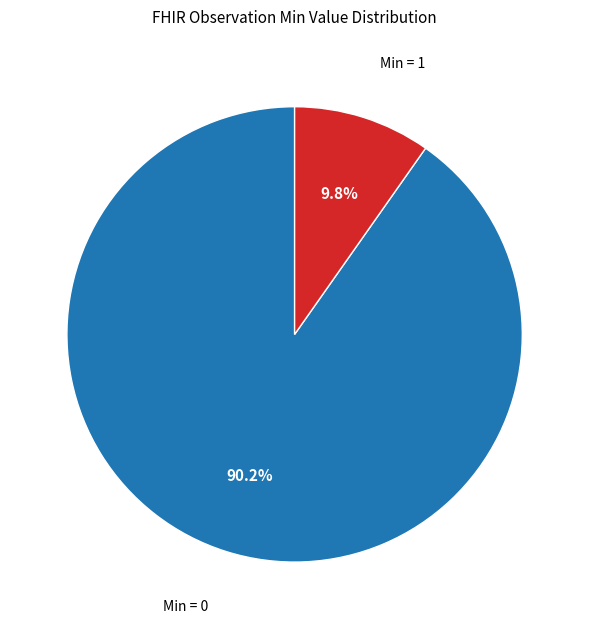

Does any single category account for the majority?

Yes